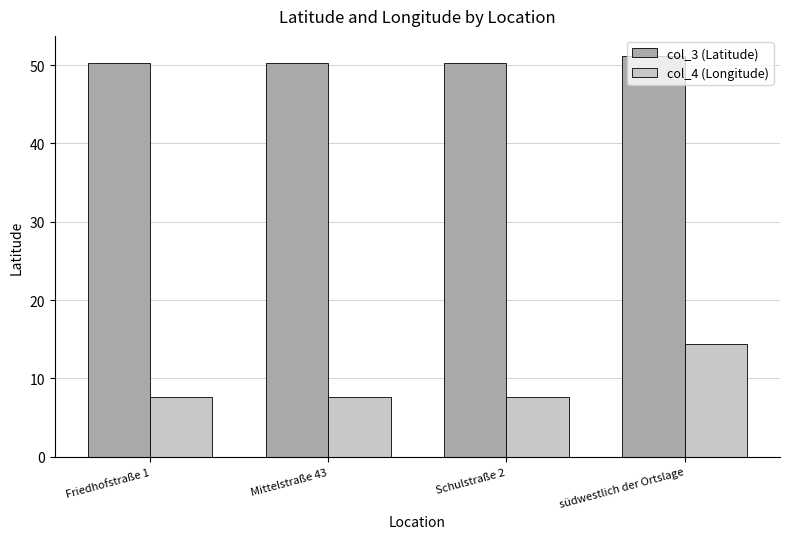

Are the bars horizontal?

No